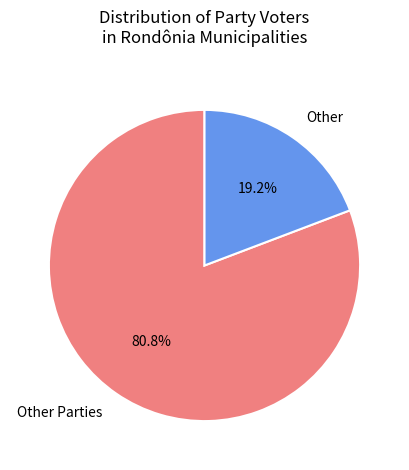

Combined, do Other and Other Parties account for over 50%?

Yes